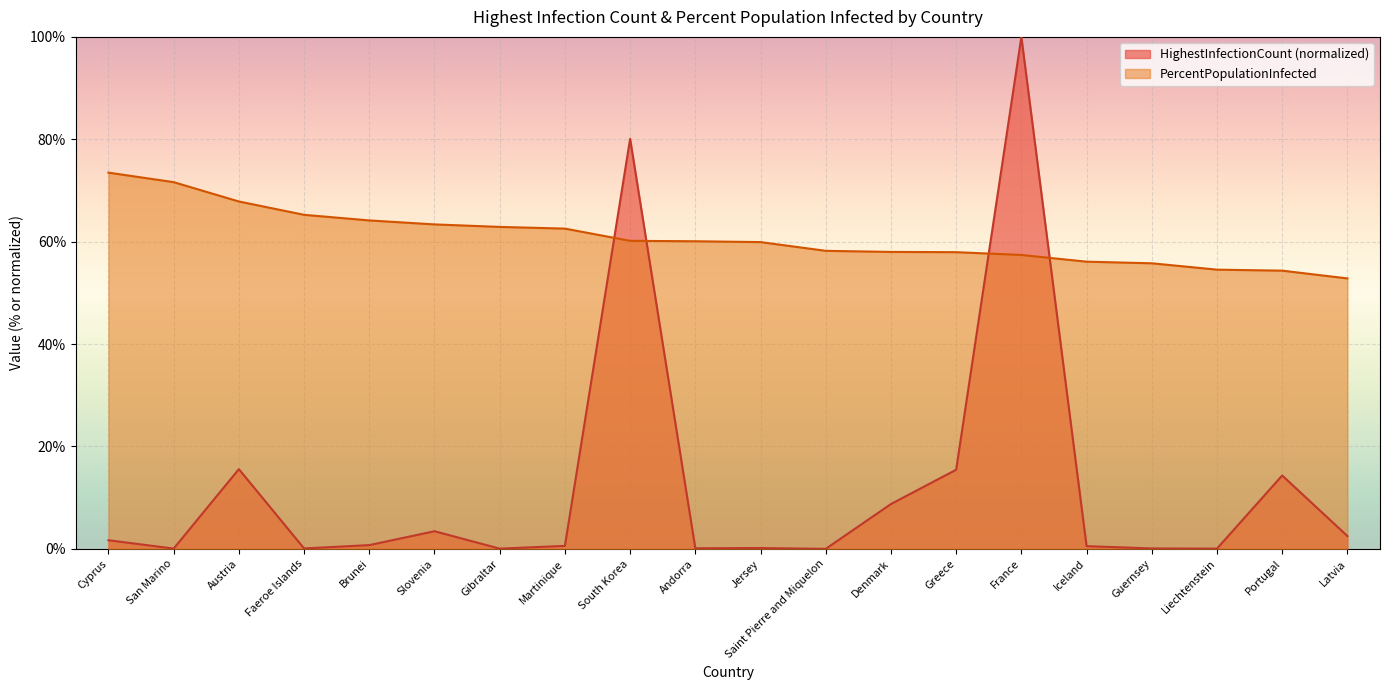

Reading left to right, list all the values displayed in this chart.

HighestInfectionCount: 1.7	0.1	15.6	0.1	0.7	3.5	0.1	0.6	80.1	0.1	0.2	0.0	8.8	15.5	100.0	0.5	0.1	0.1	14.3	2.5
PercentPopulationInfected: 73.5	71.6	67.9	65.2	64.2	63.4	62.9	62.6	60.2	60.1	59.9	58.2	58.0	58.0	57.4	56.1	55.8	54.5	54.3	52.8